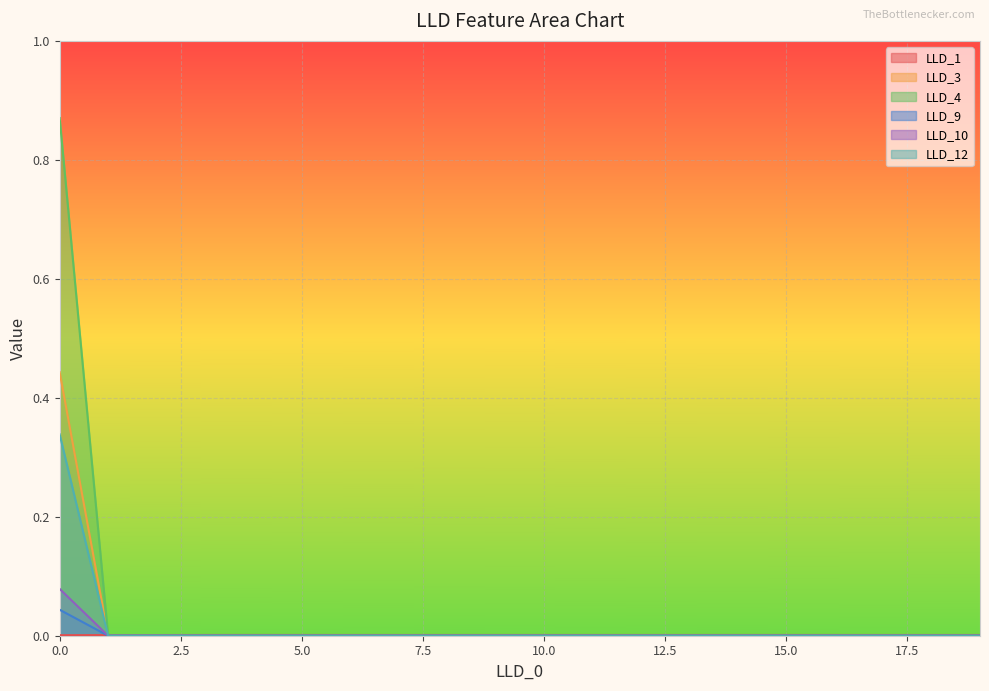

What is the spread (max minus min) of values at 0.0?

0.9